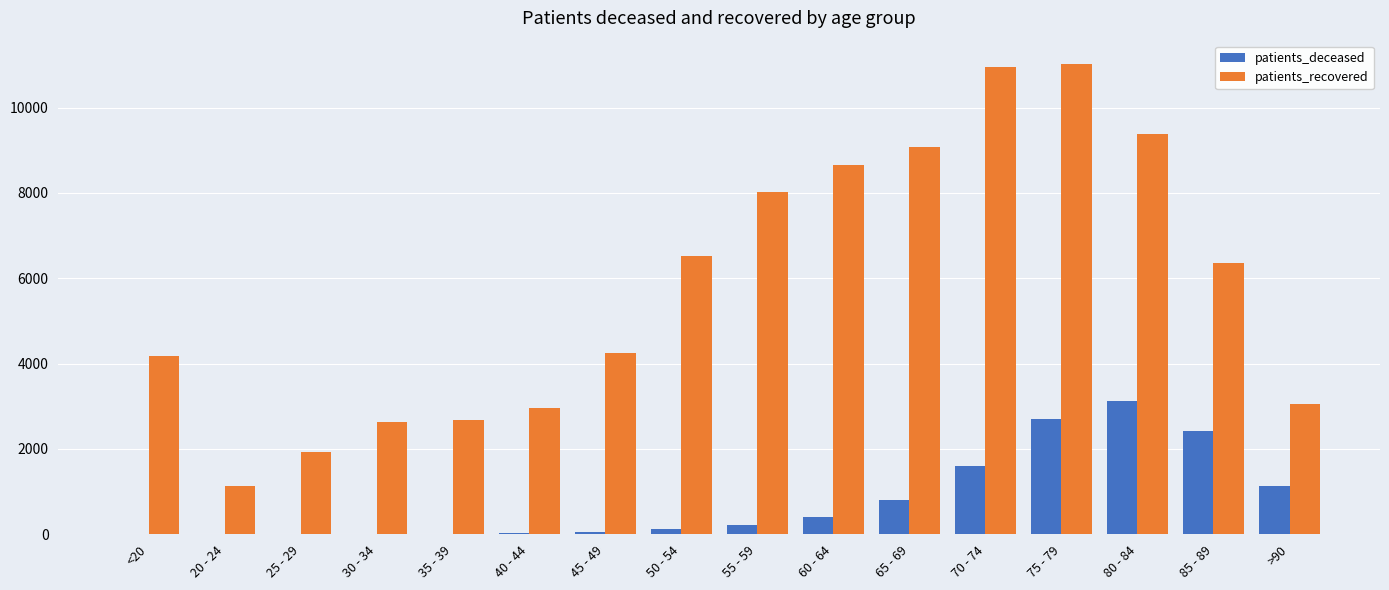

At which label is patients_deceased closest to 1566?

70 - 74